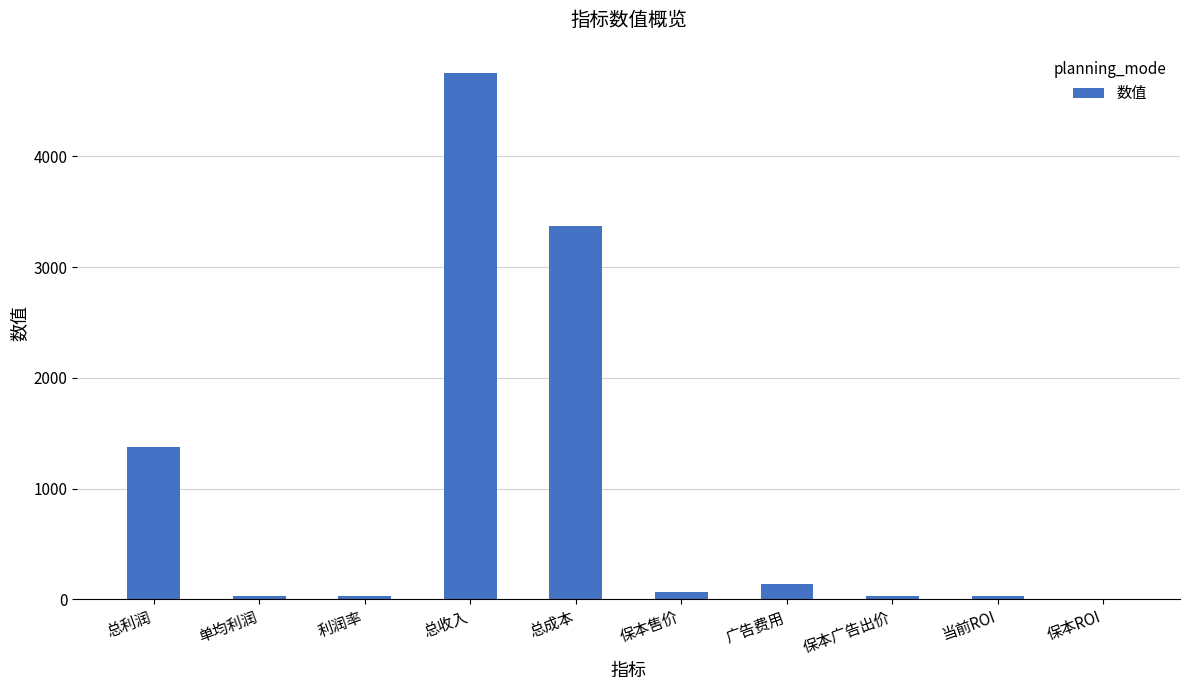

What is the maximum value shown in the chart?

4750.0